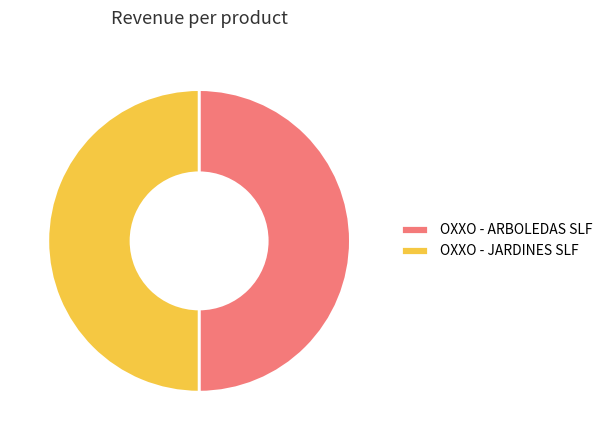

What is the ratio of the value at OXXO - JARDINES SLF to the value at OXXO - ARBOLEDAS SLF?

1.0